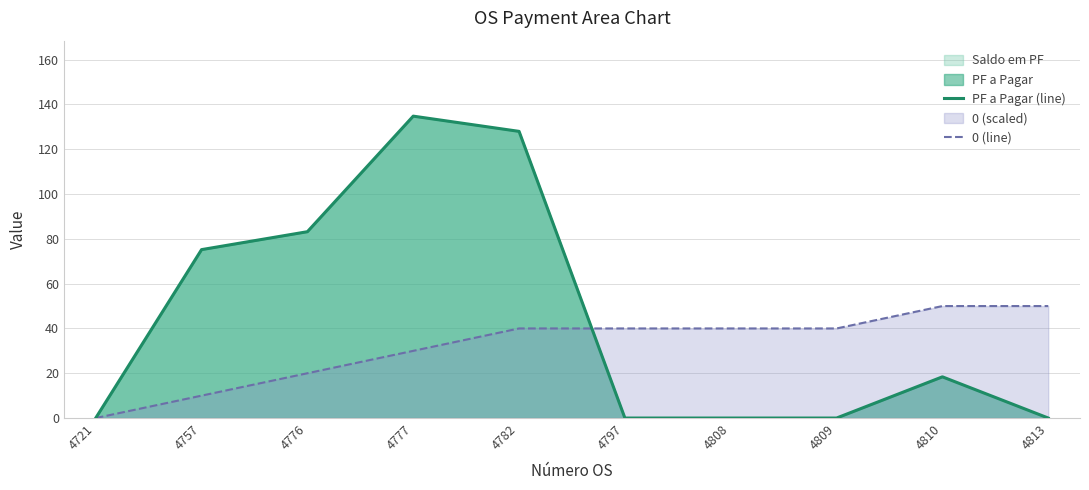

After their last crossing, which series has the higher values: 0 (line) or PF a Pagar (line)?

0 (line)